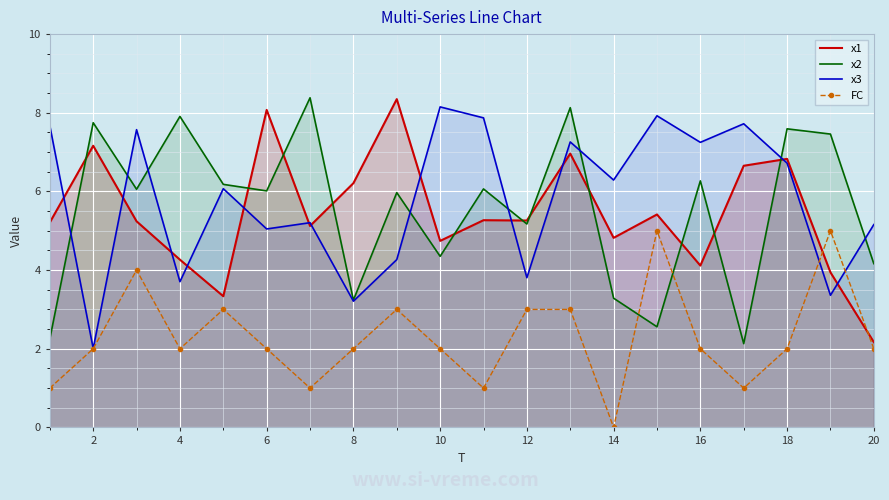

Reading left to right, transcribe all the data shown in this chart.

x1: 5.2	7.2	5.2	4.3	3.3	8.1	5.1	6.2	8.3	4.7	5.3	5.3	7.0	4.8	5.4	4.1	6.7	6.8	3.9	2.2
x2: 2.3	7.7	6.1	7.9	6.2	6.0	8.4	3.2	6.0	4.3	6.1	5.2	8.1	3.3	2.6	6.3	2.1	7.6	7.5	4.2
x3: 7.7	2.0	7.6	3.7	6.1	5.0	5.2	3.2	4.3	8.1	7.9	3.8	7.3	6.3	7.9	7.2	7.7	6.7	3.4	5.2
FC: 1.0	2.0	4.0	2.0	3.0	2.0	1.0	2.0	3.0	2.0	1.0	3.0	3.0	0.0	5.0	2.0	1.0	2.0	5.0	2.0